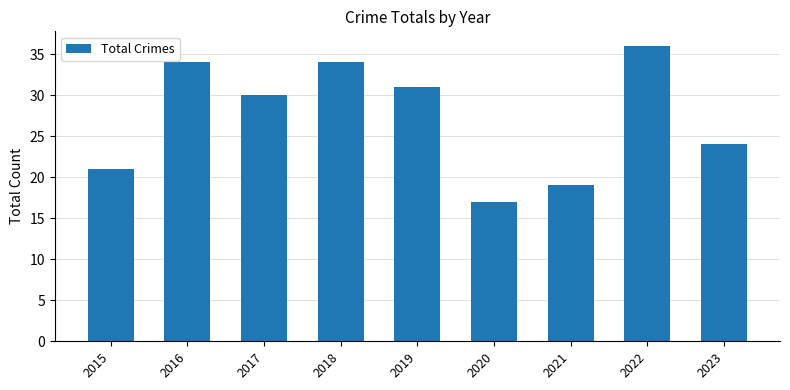

Is it true that the value at 2023 is 24?

True